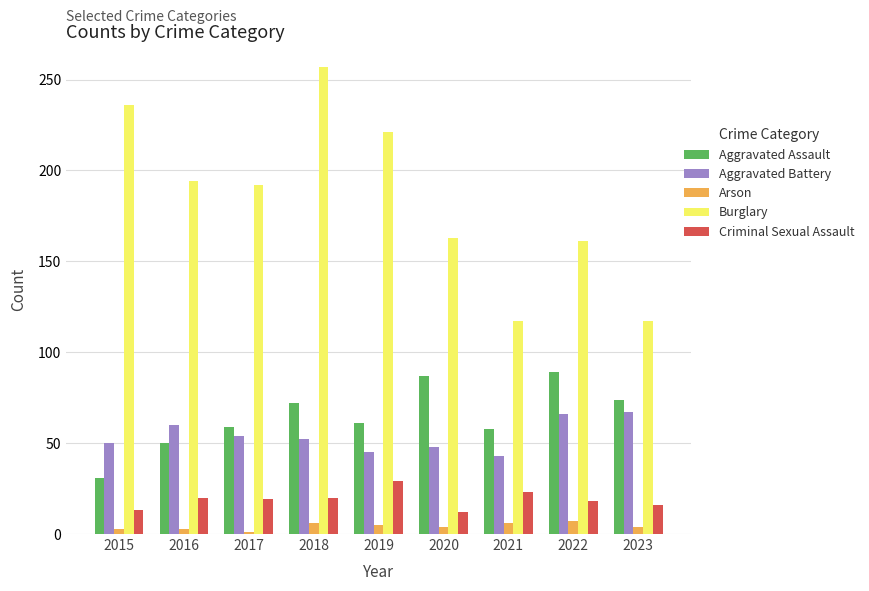

What is the value of the Arson bar at the 2nd from the left?

3